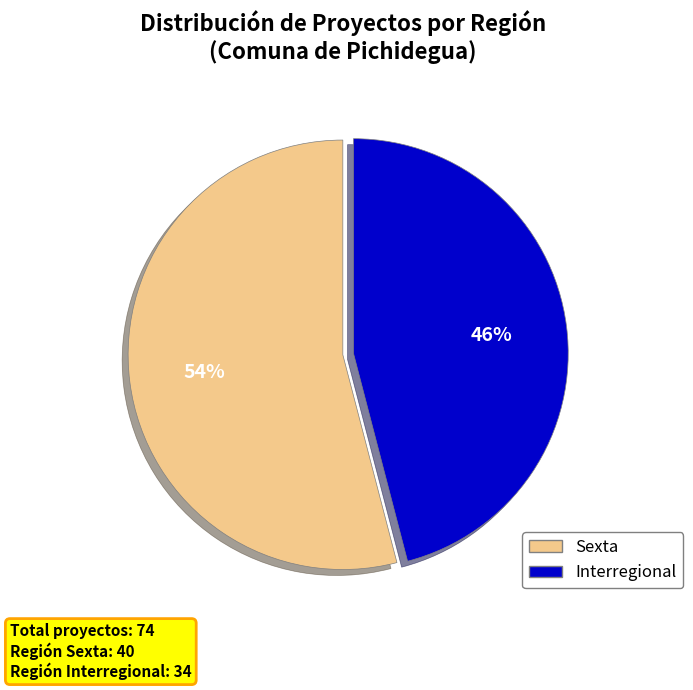

To the nearest percent, what is the difference between the largest and smallest slice percentages?

8%